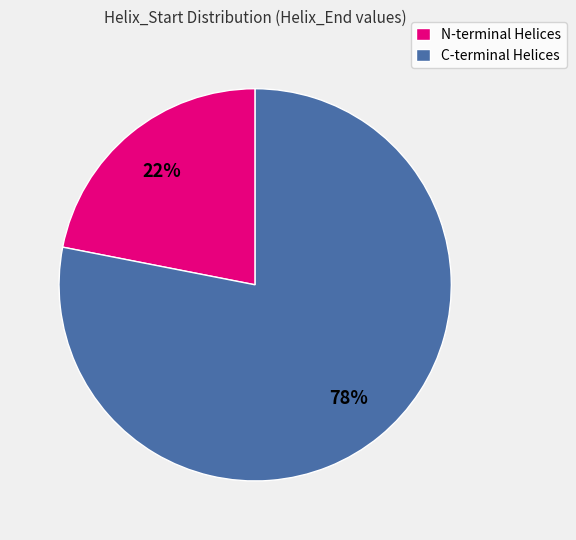

Do C-terminal Helices and N-terminal Helices together represent more than half of the pie?

Yes